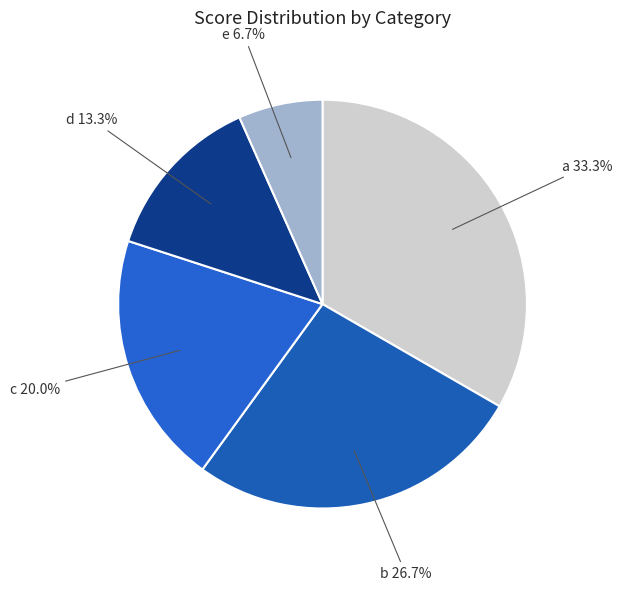

The c slice represents 32% of the pie. True or false?

False